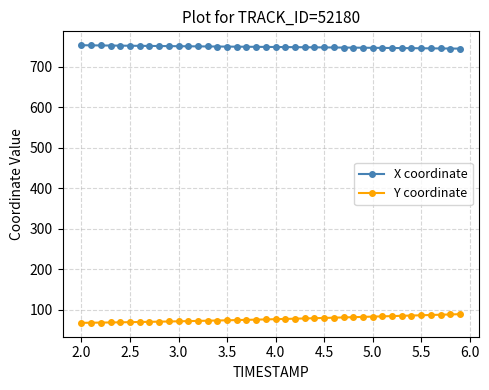

True or false: Y coordinate and X coordinate cross at least once.

False